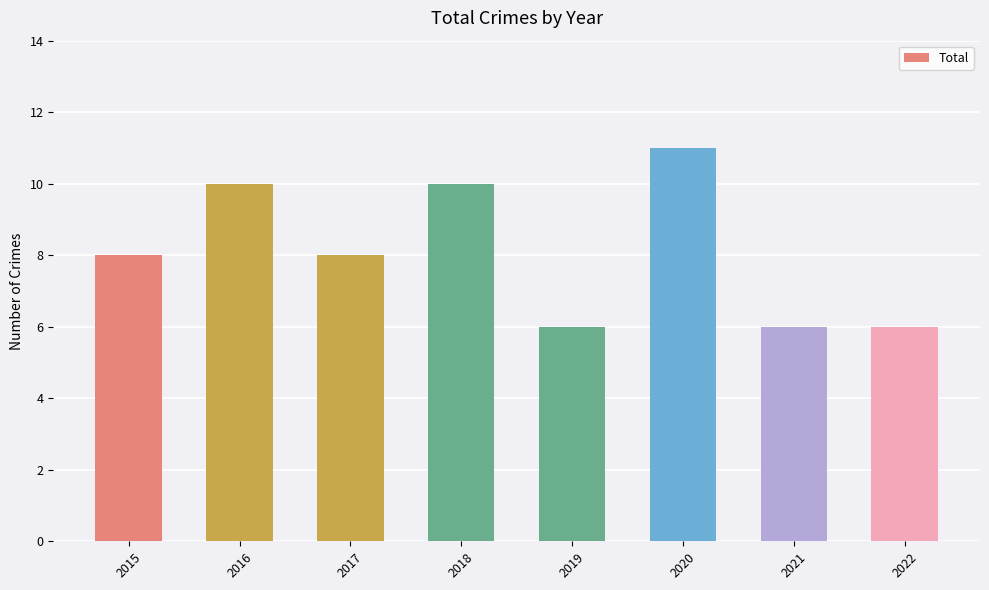

Reading left to right, extract all data points from this chart.

8	10	8	10	6	11	6	6